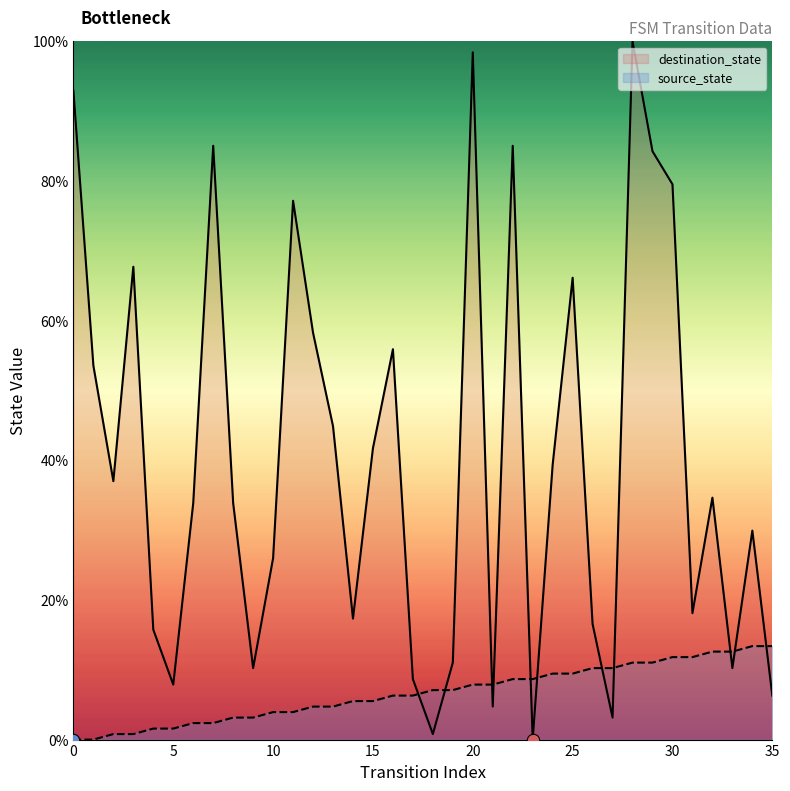

What is the total value across all series at 29?

95.3